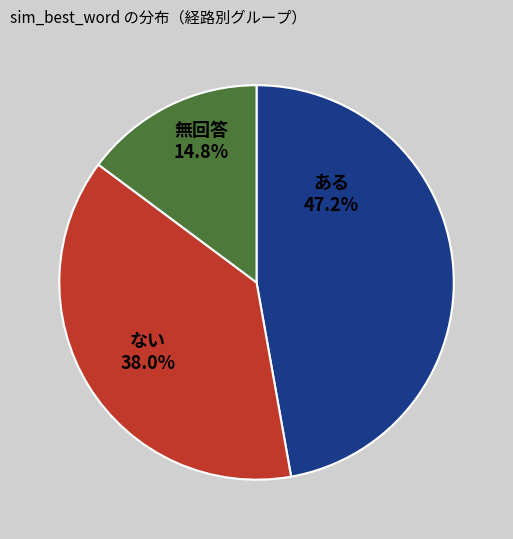

Combined, do ある and 無回答 account for over 50%?

Yes